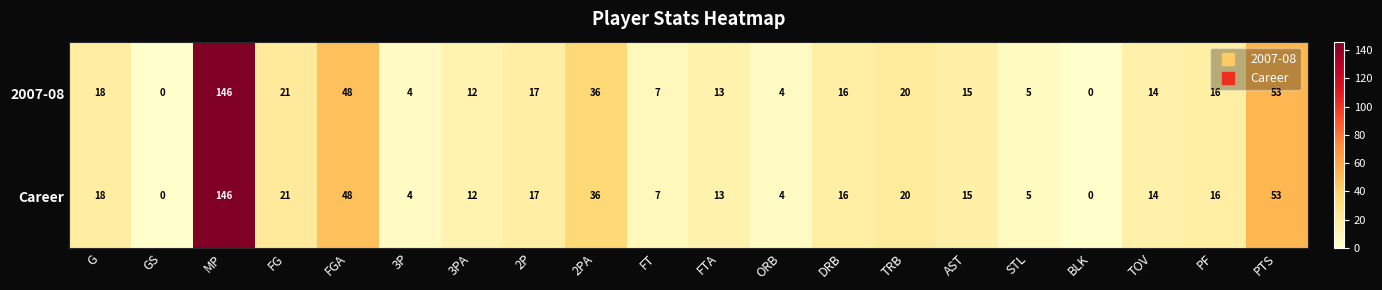

What is the sum of all Career values?

465